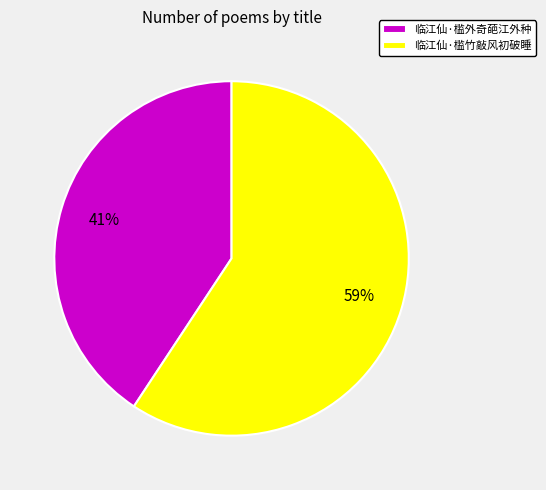

Do 临江仙·槛外奇葩江外种 and 临江仙·槛竹敲风初破睡 together represent more than half of the pie?

Yes